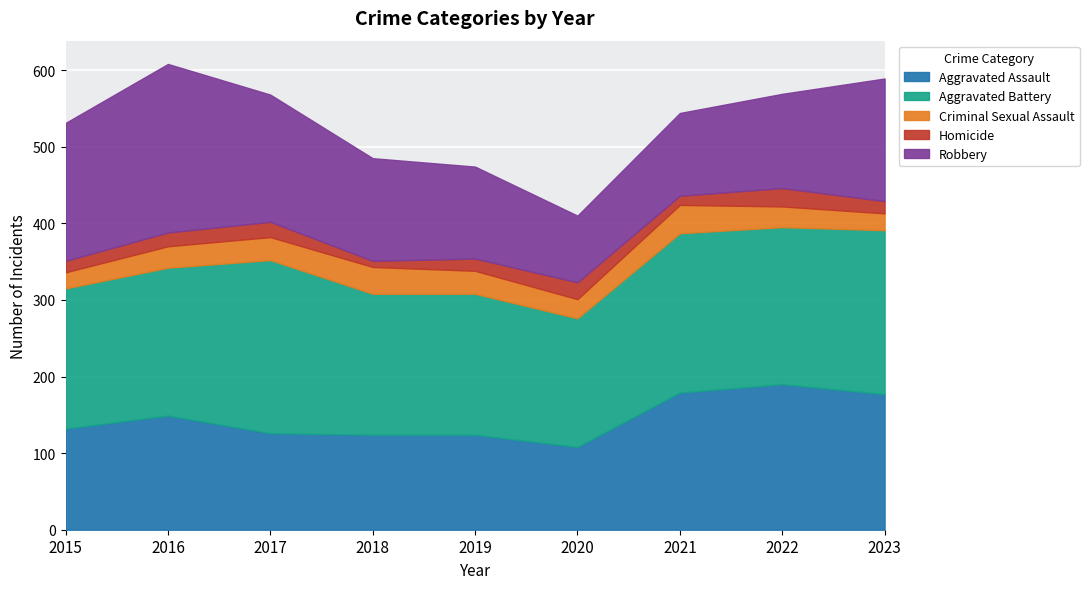

At how many categories does at least one series exceed 104?

9